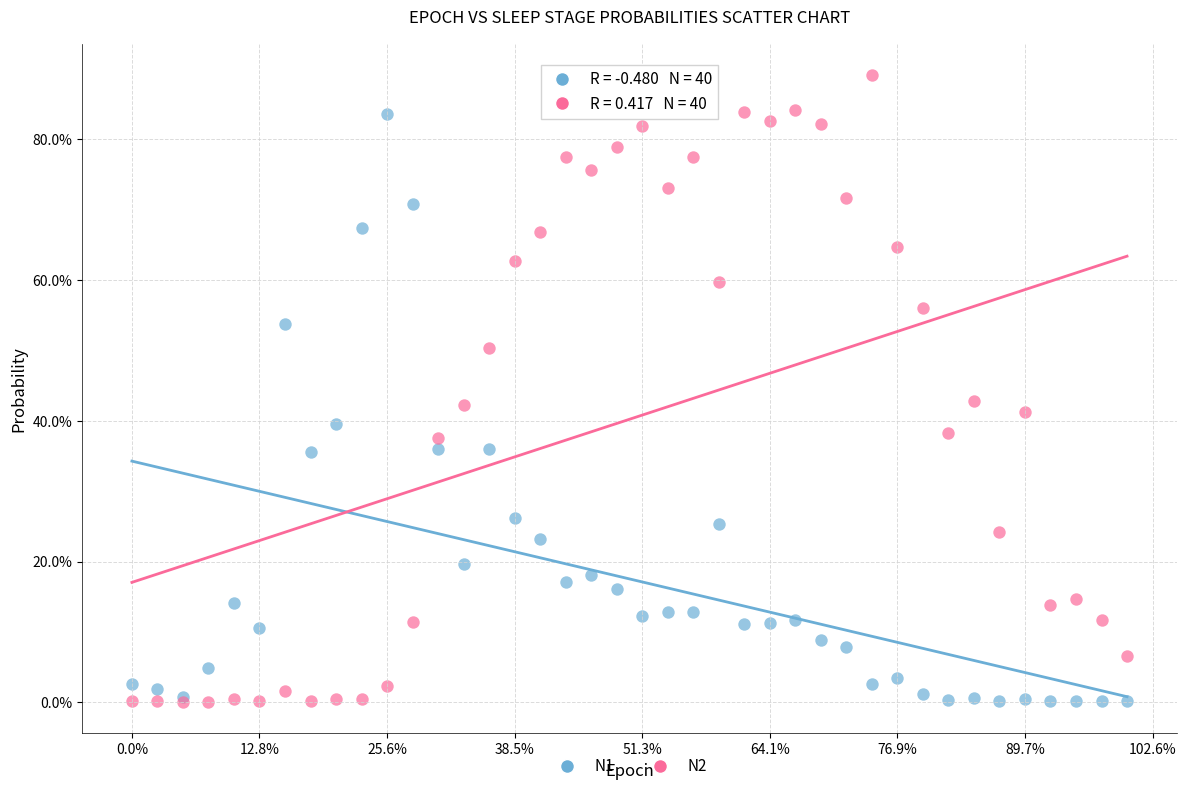

What are all the series names shown in the legend?

N1, N2